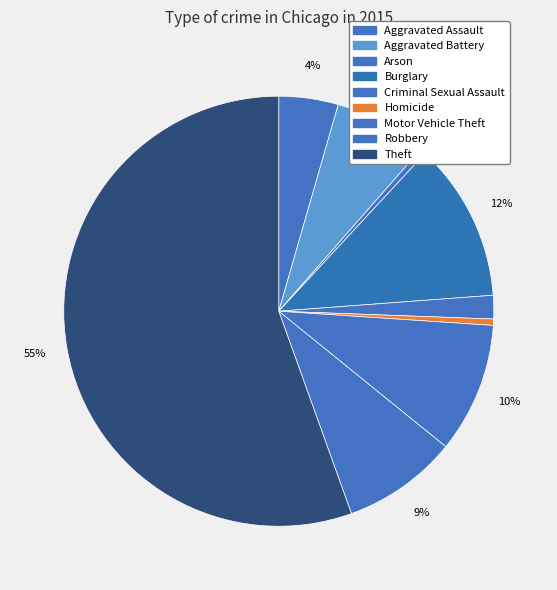

To the nearest percent, what is the average slice percentage?

11%